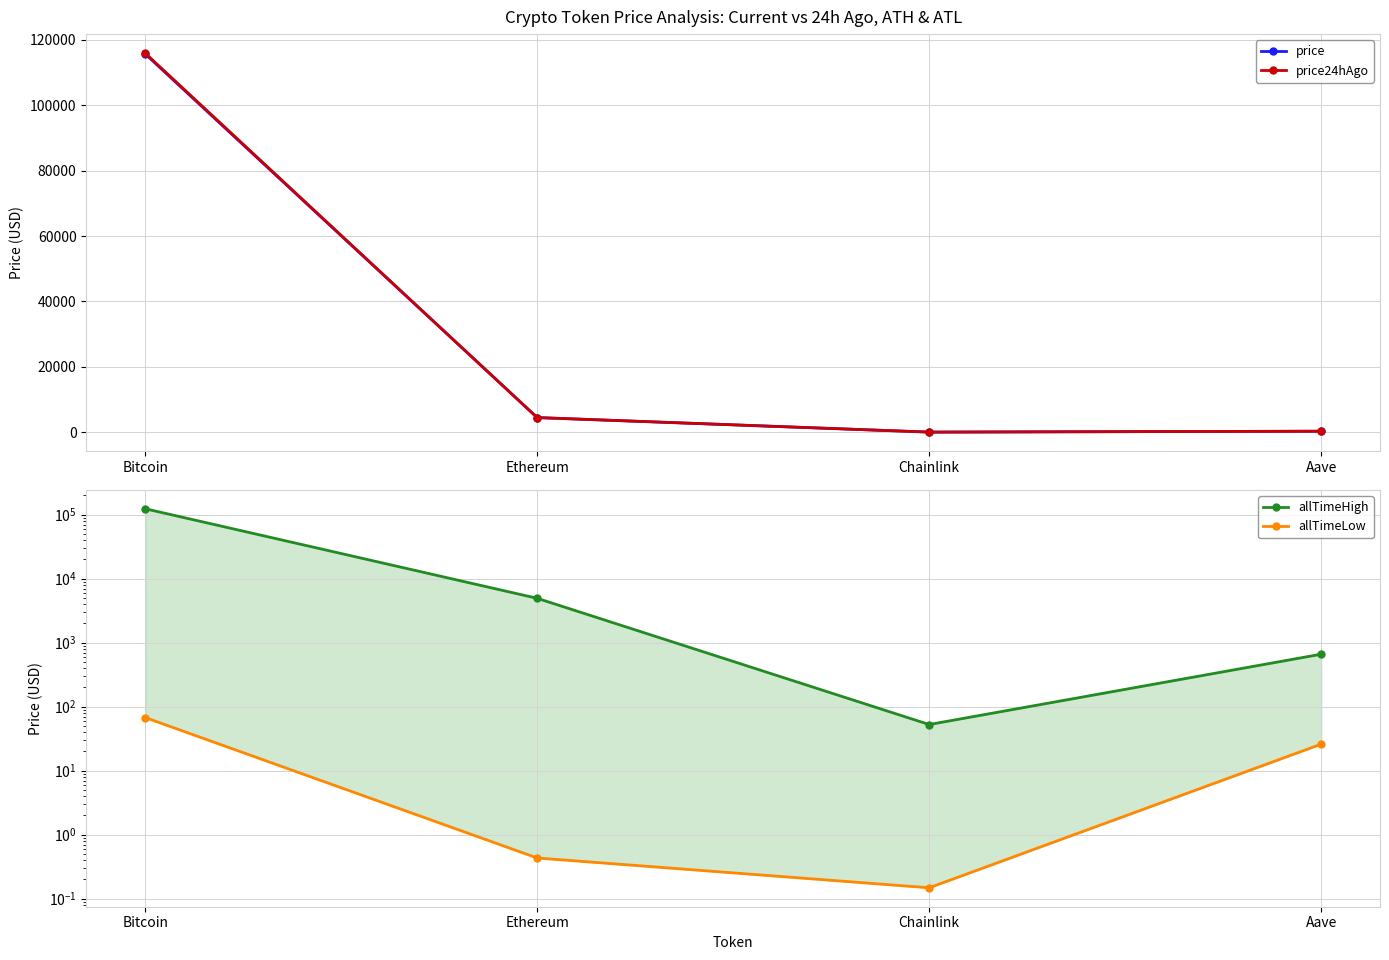

At which label does price first exceed 4462?

Bitcoin